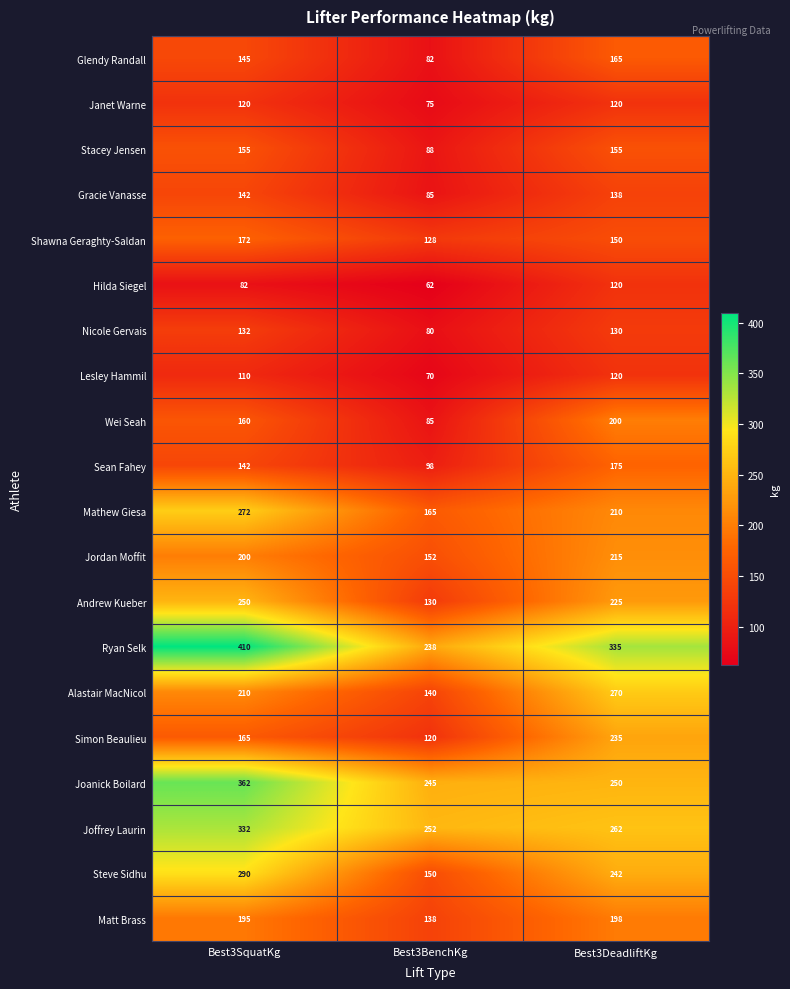

What is the total value across all series at Best3DeadliftKg?

3915